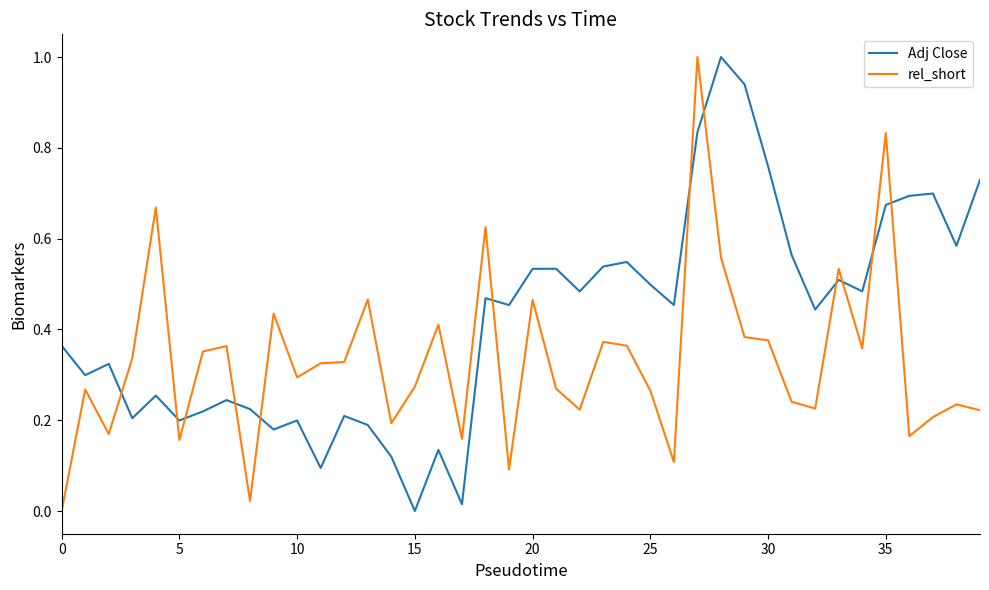

True or false: Adj Close and rel_short intersect in this chart.

True